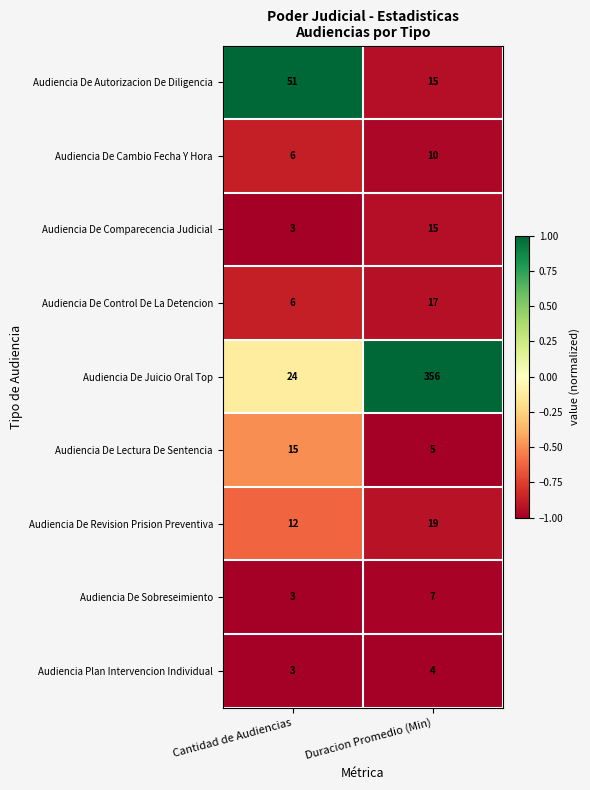

Which series has the largest total across all categories?

Audiencia De Juicio Oral Top